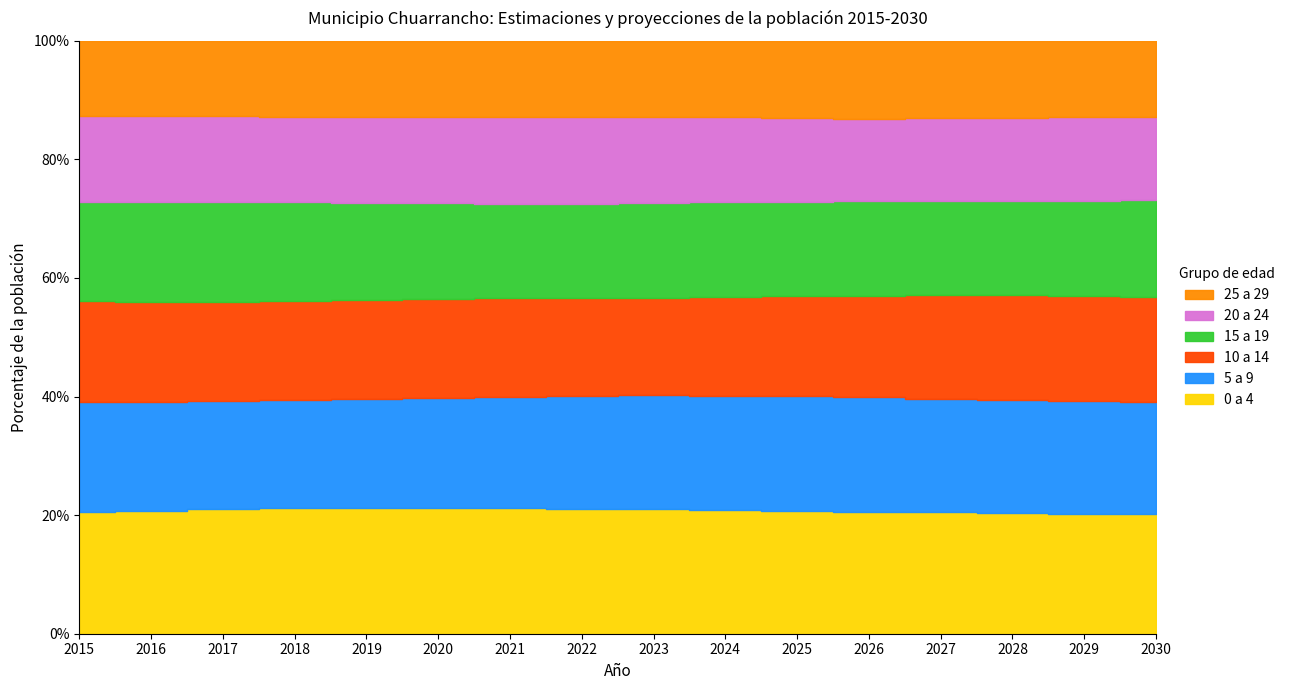

True or false: 10 a 14 has more than 2 interior local peaks.

False